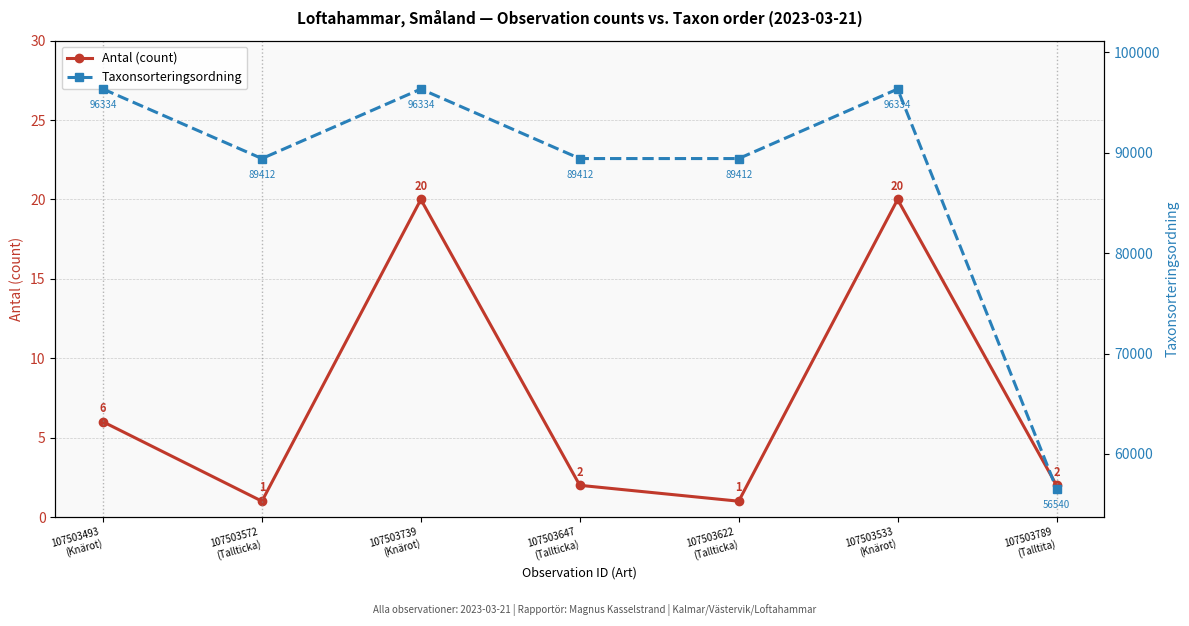

True or false: Antal (count) has more than 1 points higher than both neighbors.

True